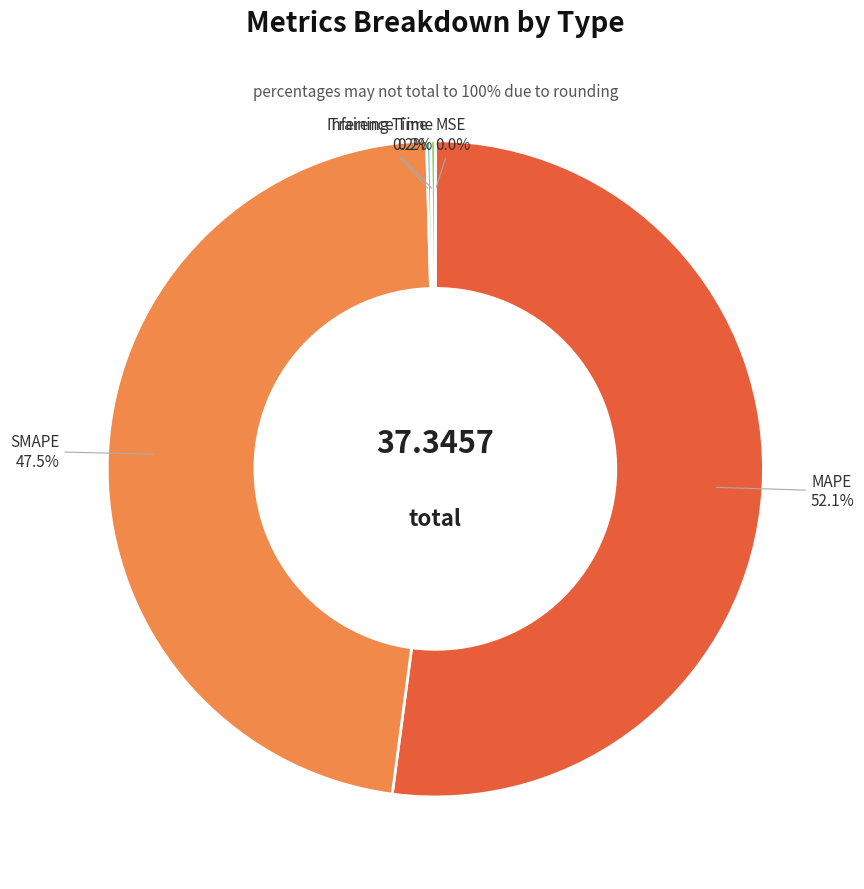

To the nearest percent, what is the average slice percentage?

20%